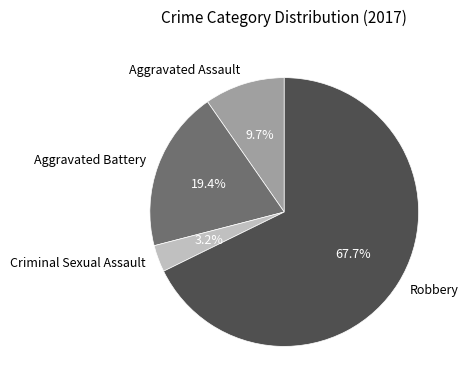

To the nearest percent, what is the average slice percentage?

25%